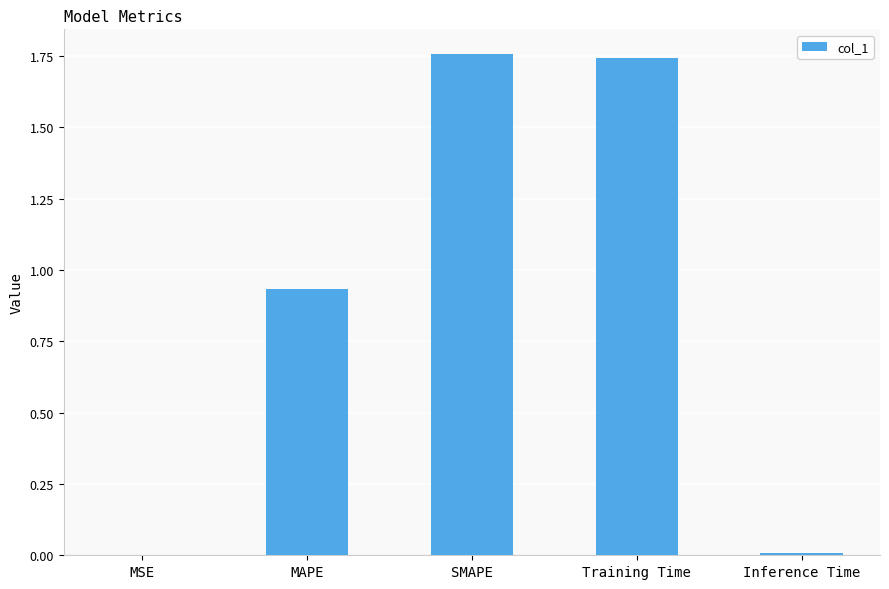

What is the sum of all values?

4.4